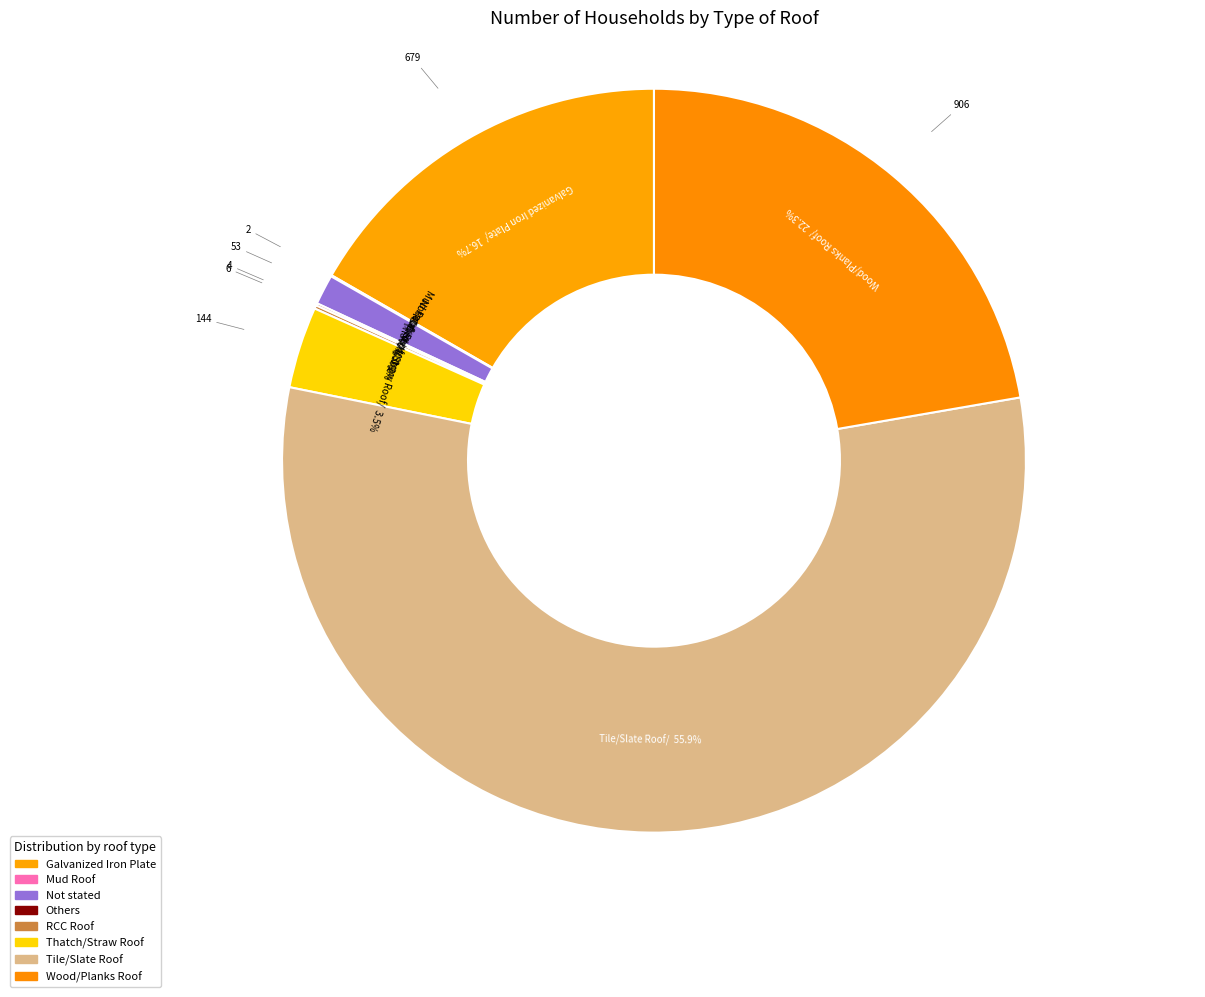

Is Mud Roof the majority of the pie?

No